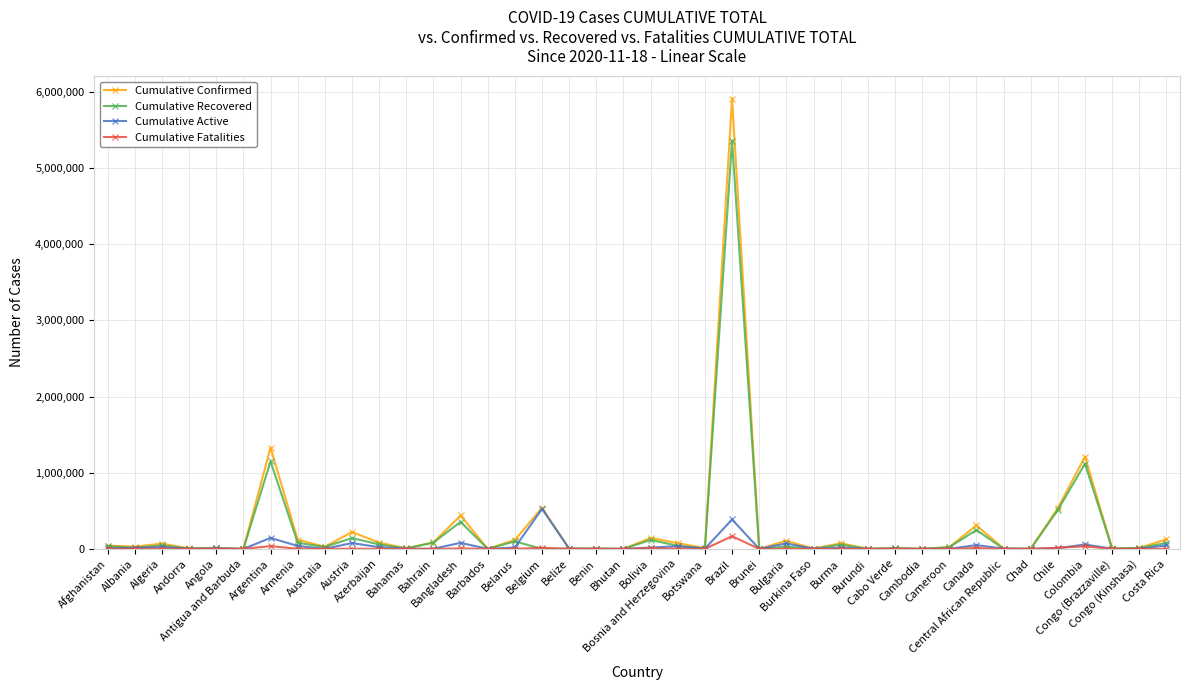

What value does the Cumulative Fatalities series have at Albania?

637